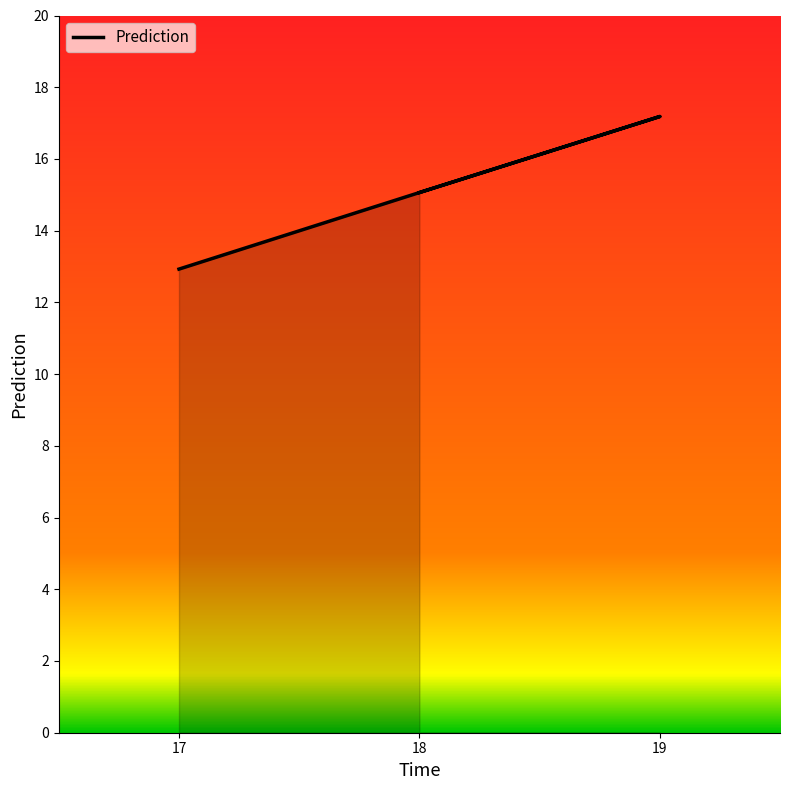

What is the change in value from 17 to 18?

+2.1